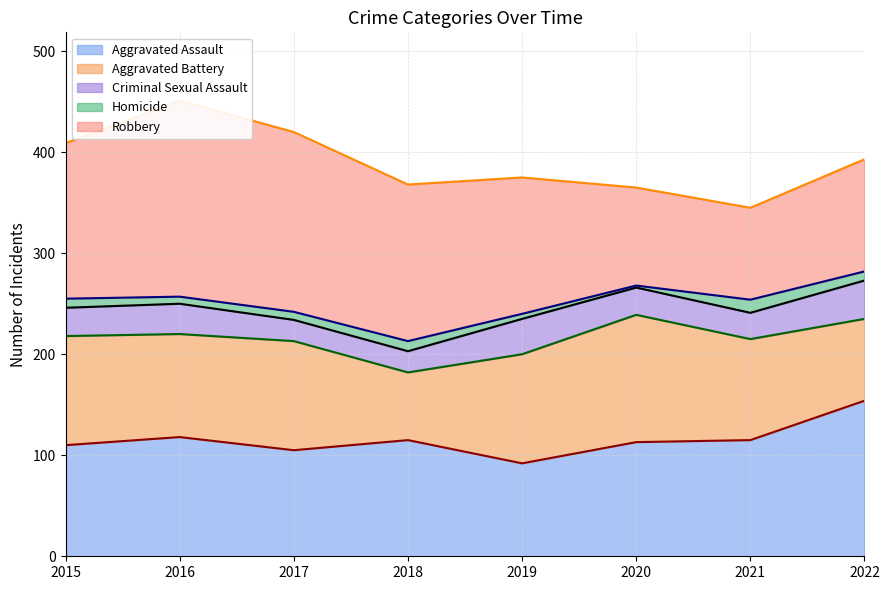

How many lines are shown in the chart?

5